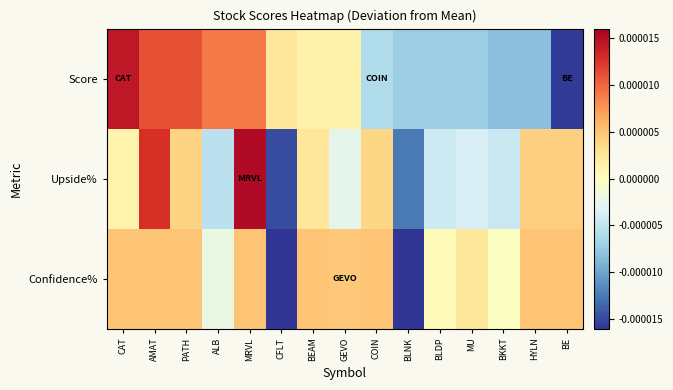

Rank the series at ALB from lowest to highest value.

Upside%, Confidence%, Score